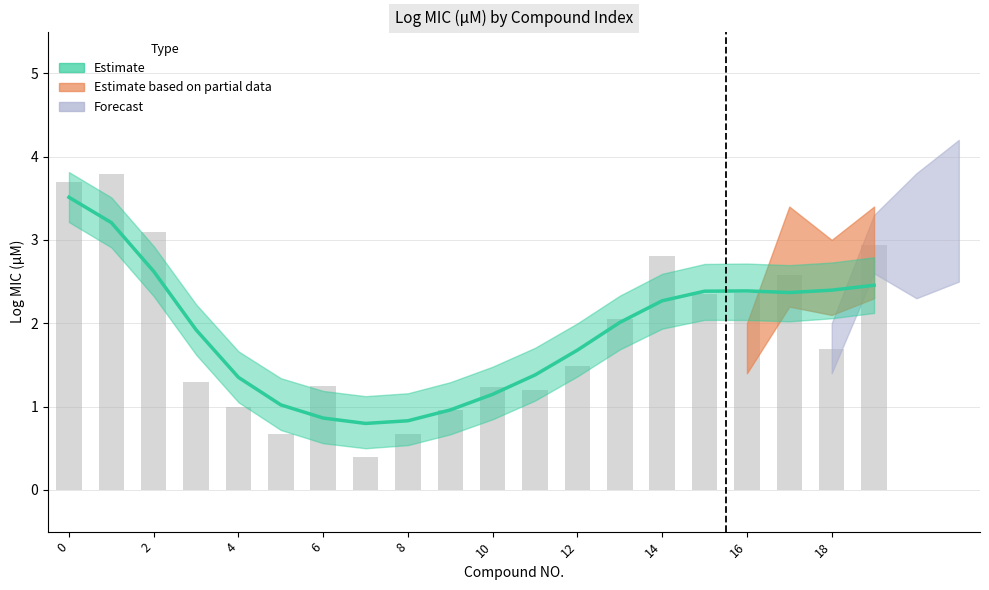

List the labels in order of value, smallest first.

7, 5, 8, 9, 4, 11, 10, 6, 3, 12, 18, 13, 15, 16, 17, 14, 19, 2, 0, 1